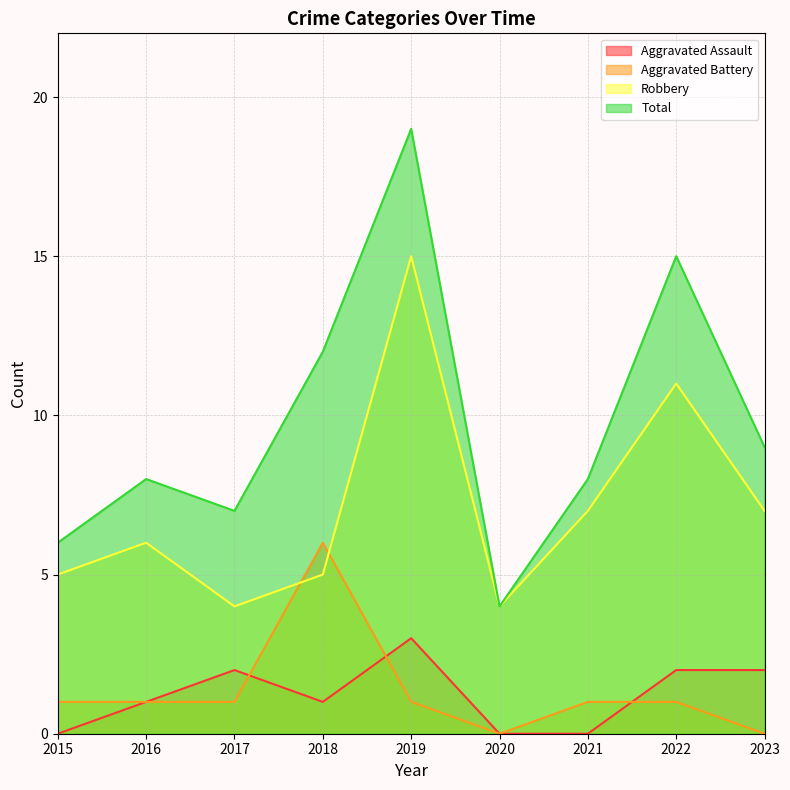

Rank the series at 2018 from lowest to highest value.

Aggravated Assault, Robbery, Aggravated Battery, Total